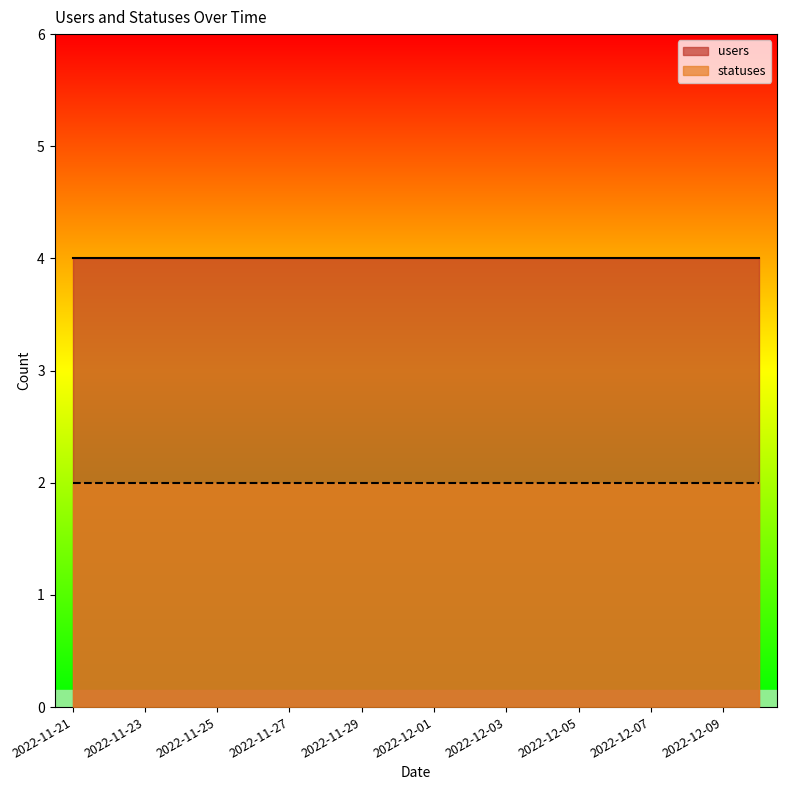

What is the label of the 14th point from the left?

2022-12-04